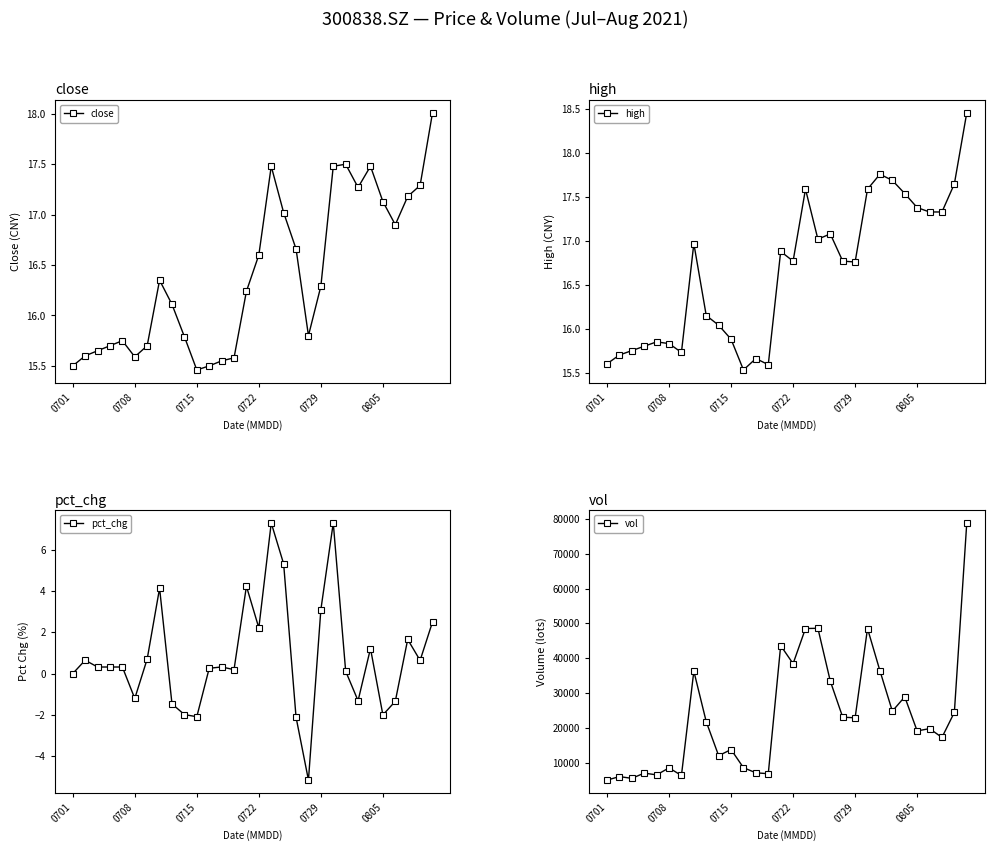

What is the value of the pct_chg point at the 22nd from the left?

7.3